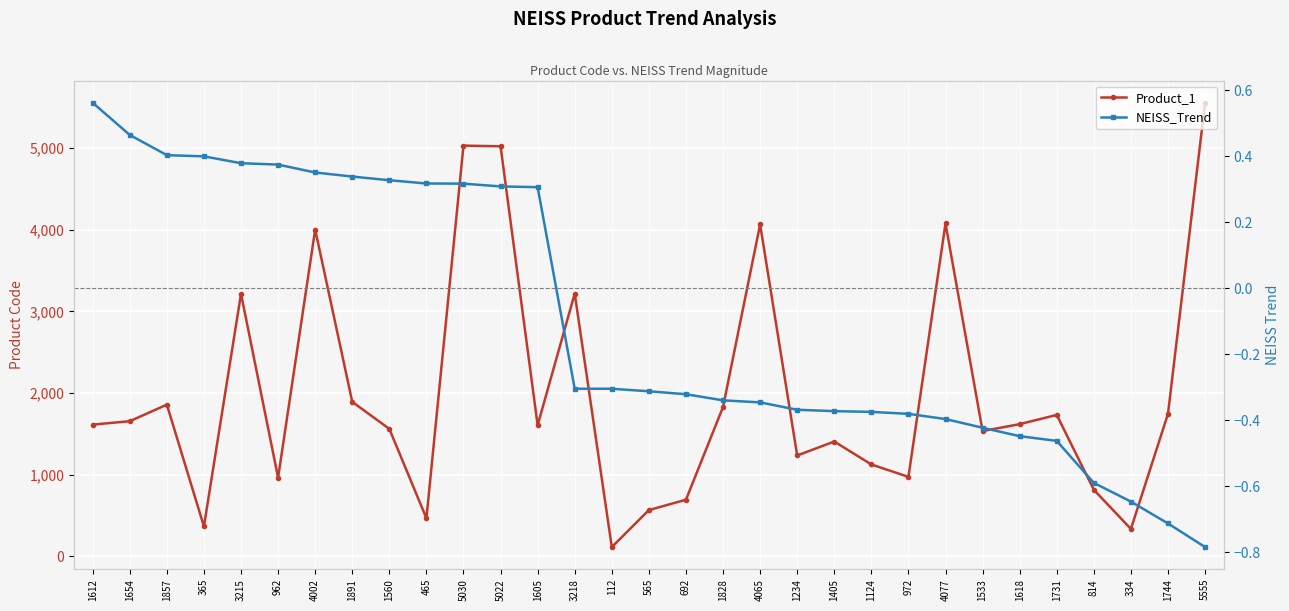

Is the value of NEISS_Trend at 5555 greater than the value of Product_1 at 4065?

No